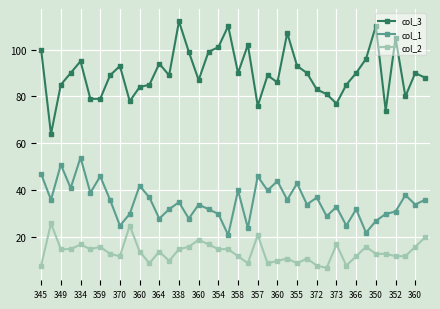

True or false: col_2 has more than 1 points higher than both neighbors.

True